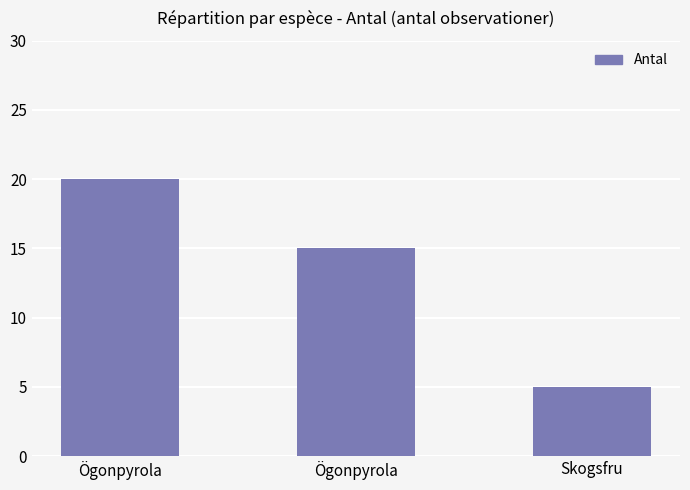

True or false: the data shows 27 at Ögonpyrola.

False